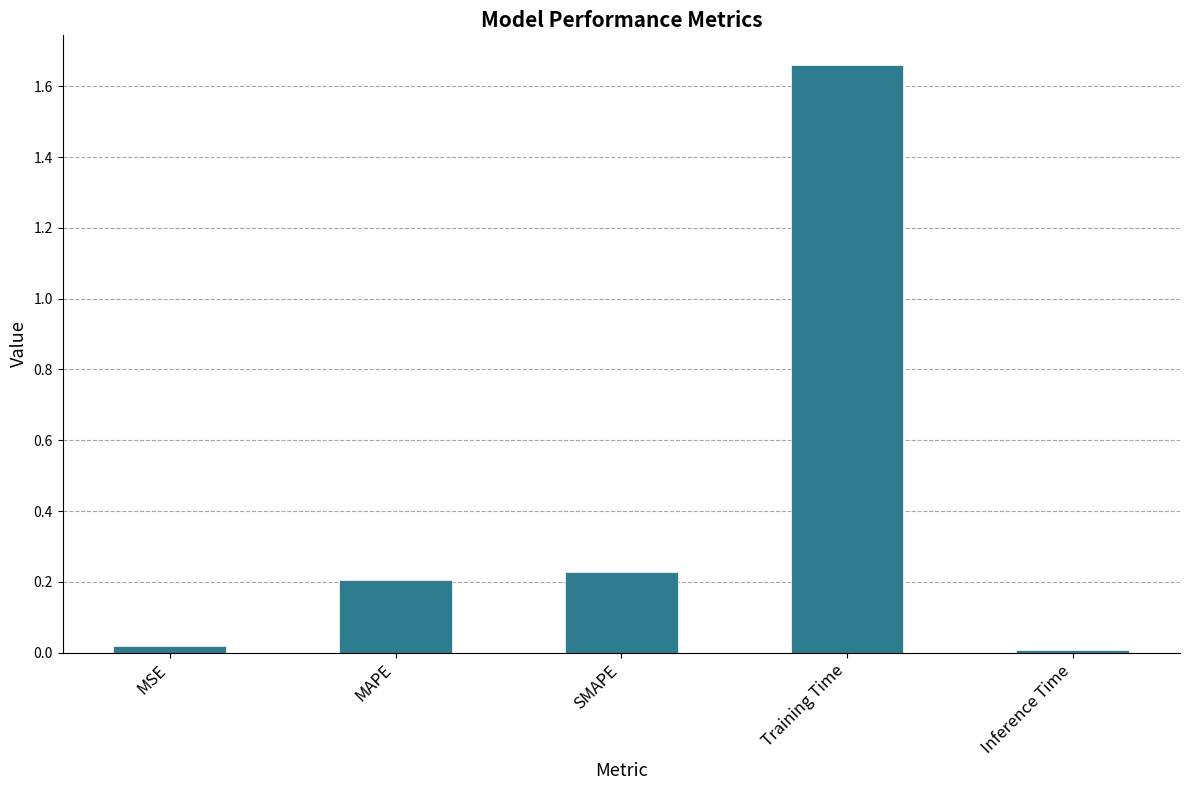

Between Training Time and MAPE, which is larger?

Training Time